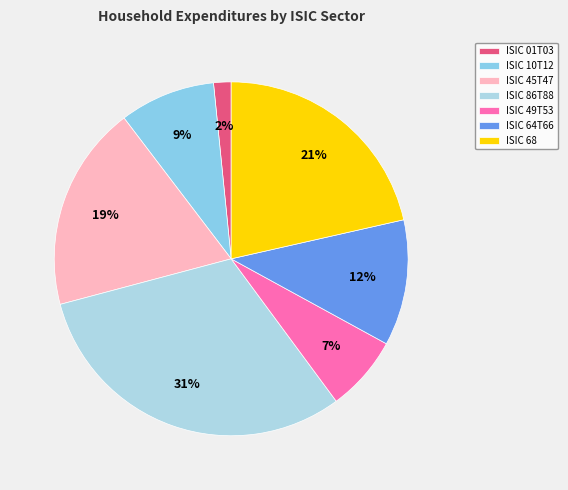

Rank the categories by value from highest to lowest.

ISIC 86T88, ISIC 68, ISIC 45T47, ISIC 64T66, ISIC 10T12, ISIC 49T53, ISIC 01T03